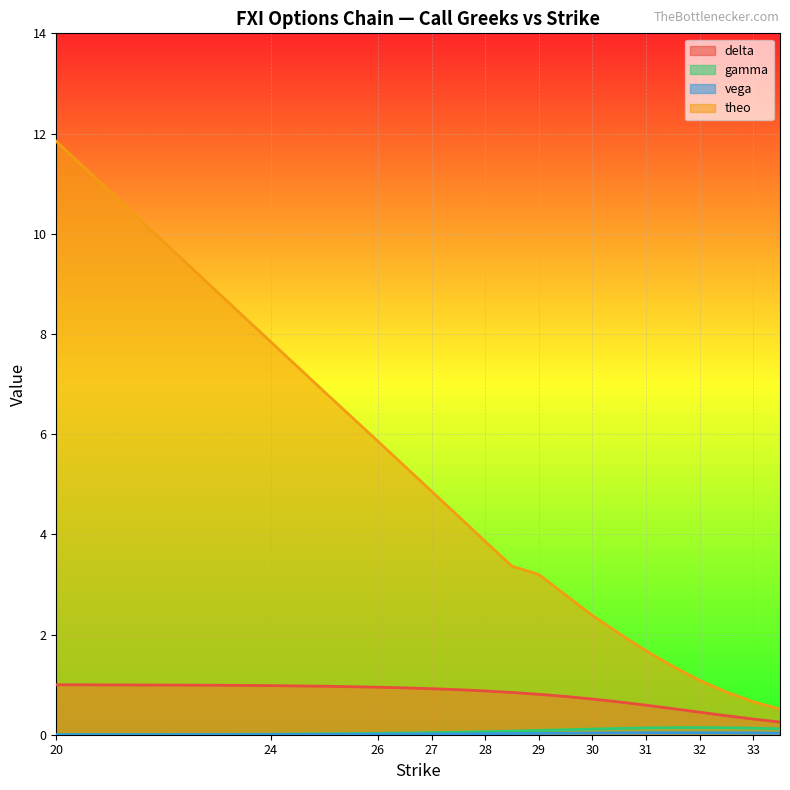

Reading left to right, what are all the values shown in this chart?

delta: 1.0	1.0	1.0	1.0	0.9	0.9	0.9	0.9	0.9	0.8	0.8	0.8	0.7	0.7	0.6	0.5	0.4	0.4	0.3	0.3
gamma: 0.0	0.0	0.0	0.0	0.0	0.0	0.0	0.1	0.1	0.1	0.1	0.1	0.1	0.1	0.1	0.1	0.1	0.1	0.1	0.1
vega: 0.0	0.0	0.0	0.0	0.0	0.0	0.0	0.0	0.0	0.0	0.0	0.0	0.0	0.0	0.0	0.0	0.0	0.0	0.0	0.0
theo: 11.8	8.8	7.8	6.8	5.9	5.4	4.9	4.4	3.9	3.4	3.2	2.8	2.4	2.0	1.7	1.4	1.1	0.9	0.7	0.5